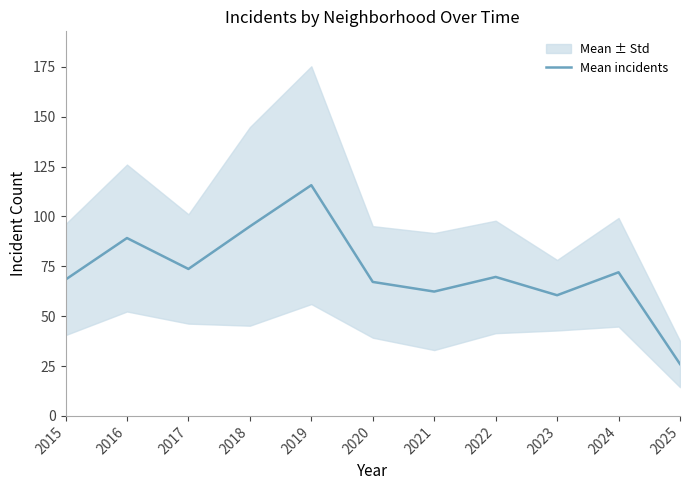

True or false: the data shows 115.7 at 2019.

True